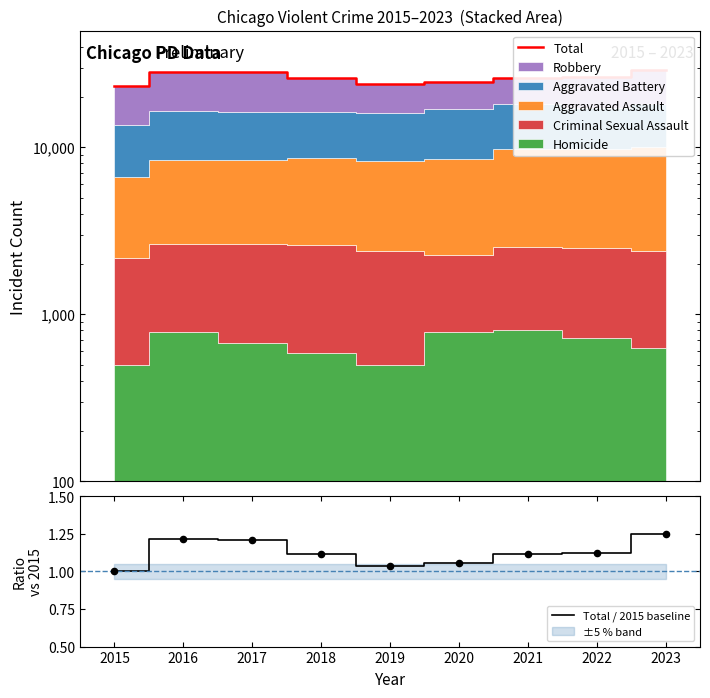

What is the total value across all series at 2015?

23323.0